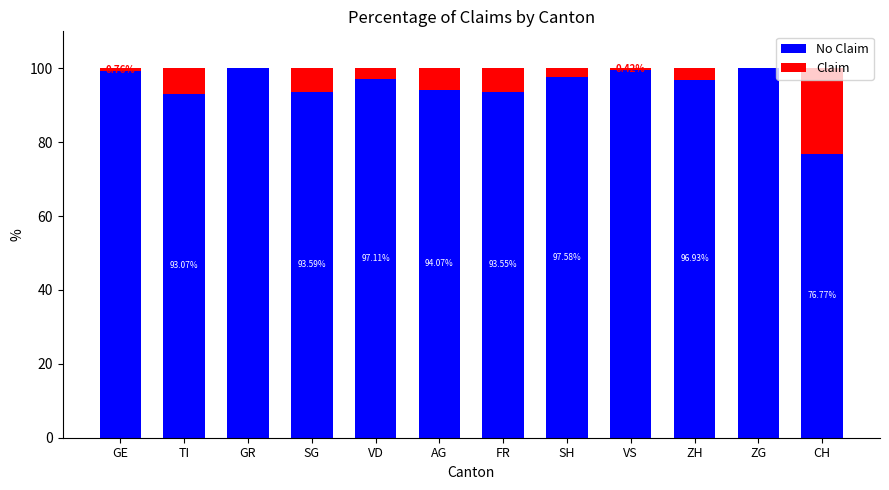

What are all the series names shown in the legend?

No Claim, Claim